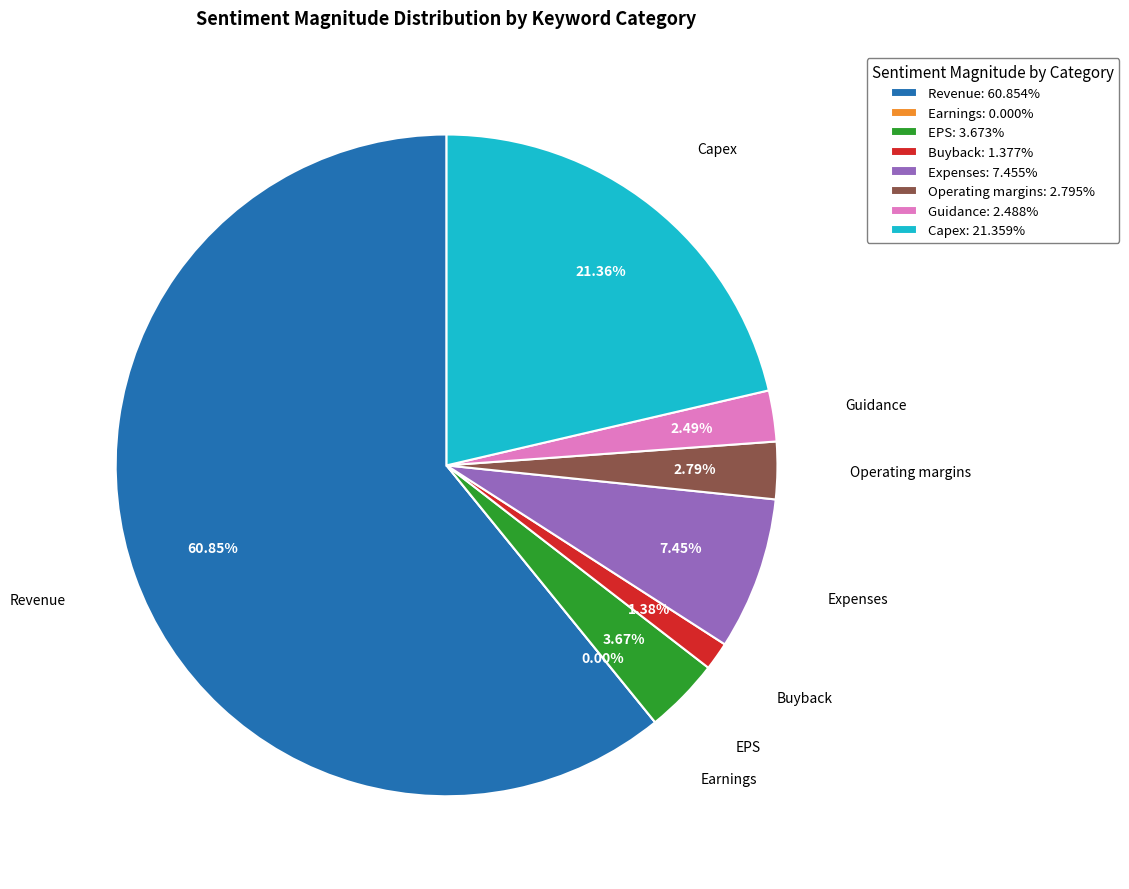

How many slices are in this pie chart?

8